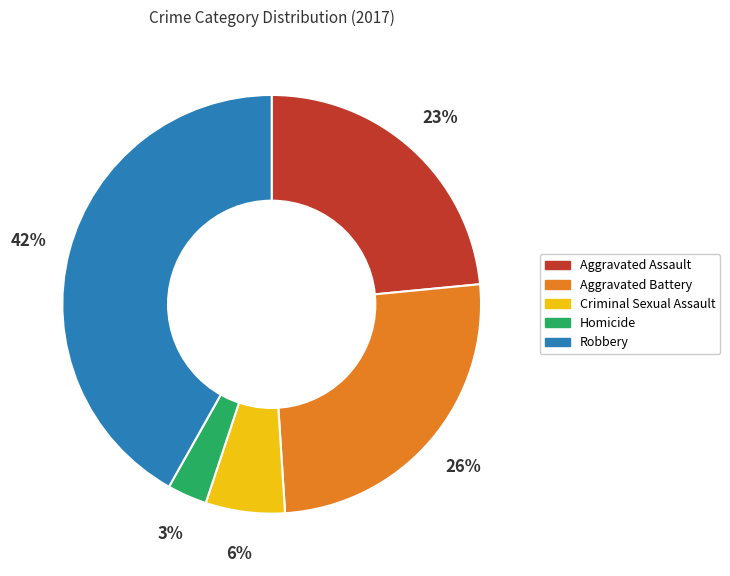

Which category has the biggest portion of the pie?

Robbery